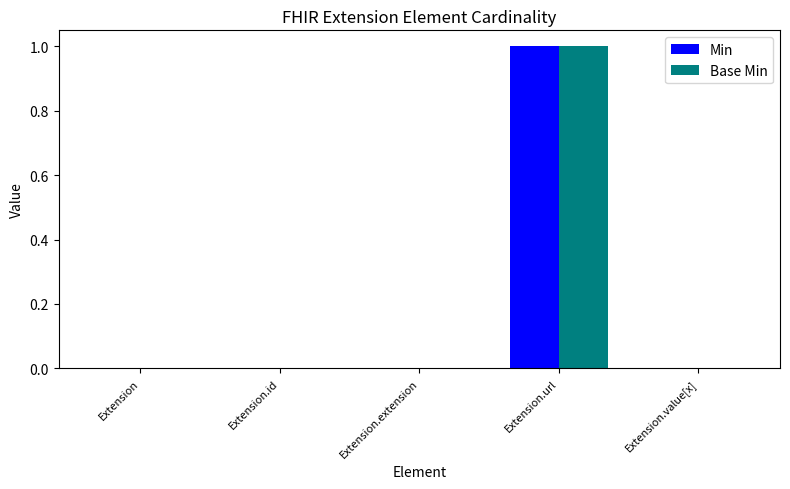

Which label corresponds to the largest value in the chart?

Extension.url